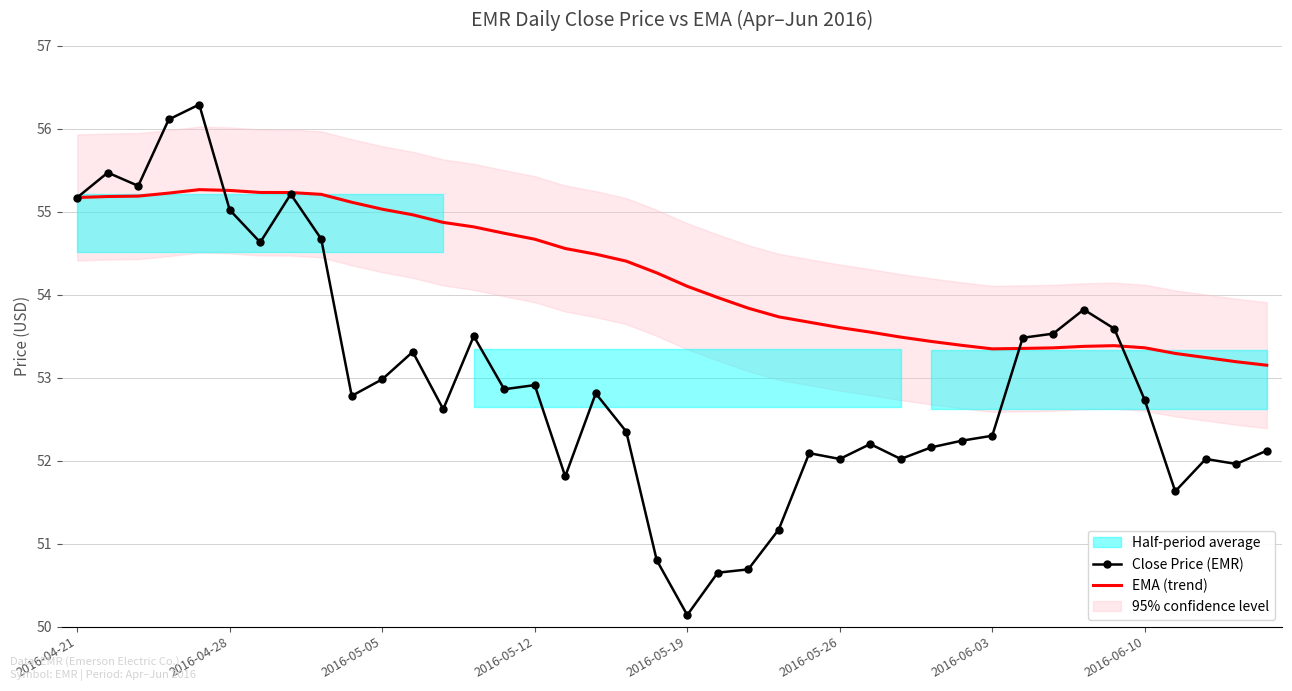

Is it true that EMA (trend) equals 55.3 at 2016-04-28?

True